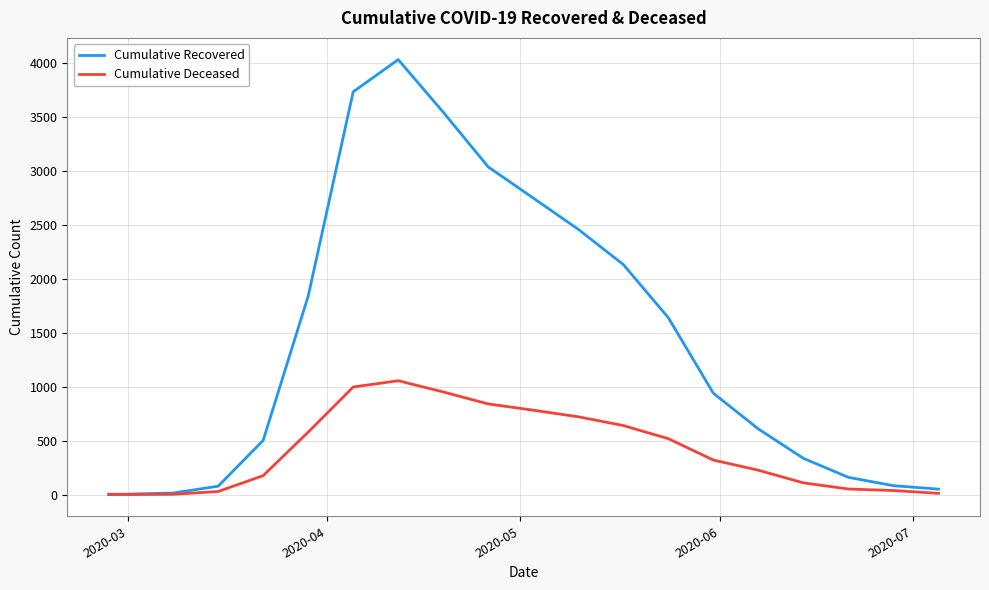

Which series has the largest range (max minus min)?

Cumulative Recovered